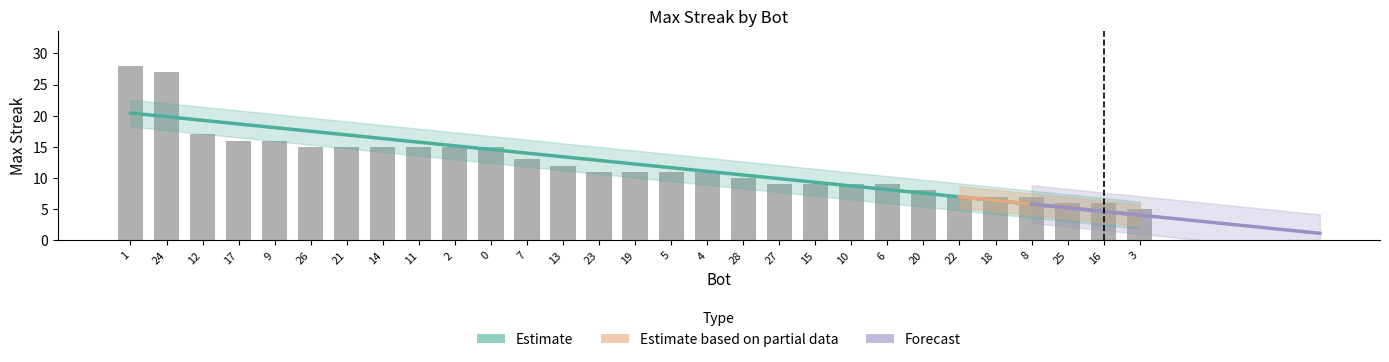

Reading left to right, list all the values displayed in this chart.

1=28	24=27	12=17	17=16	9=16	26=15	21=15	14=15	11=15	2=15	0=15	7=13	13=12	23=11	19=11	5=11	4=11	28=10	27=9	15=9	10=9	6=9	20=8	22=7	18=7	8=7	25=6	16=6	3=5